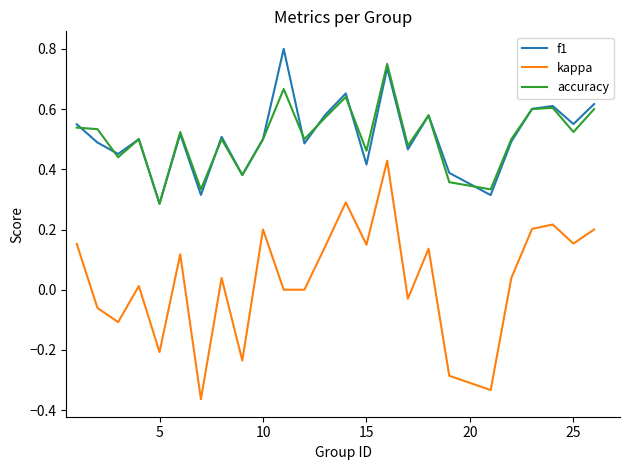

Which series has the widest spread of values?

kappa